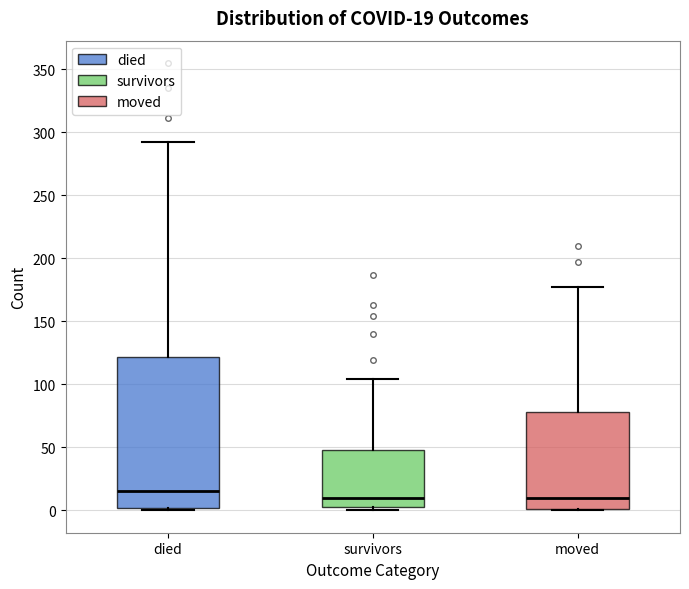

Comparing the boxes themselves (not the whiskers), which one is the tallest?

died